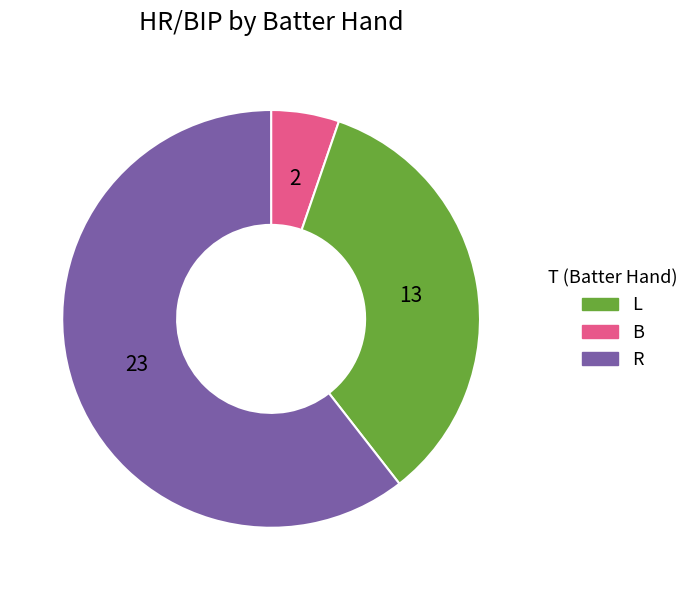

Is there a majority slice in this chart?

Yes